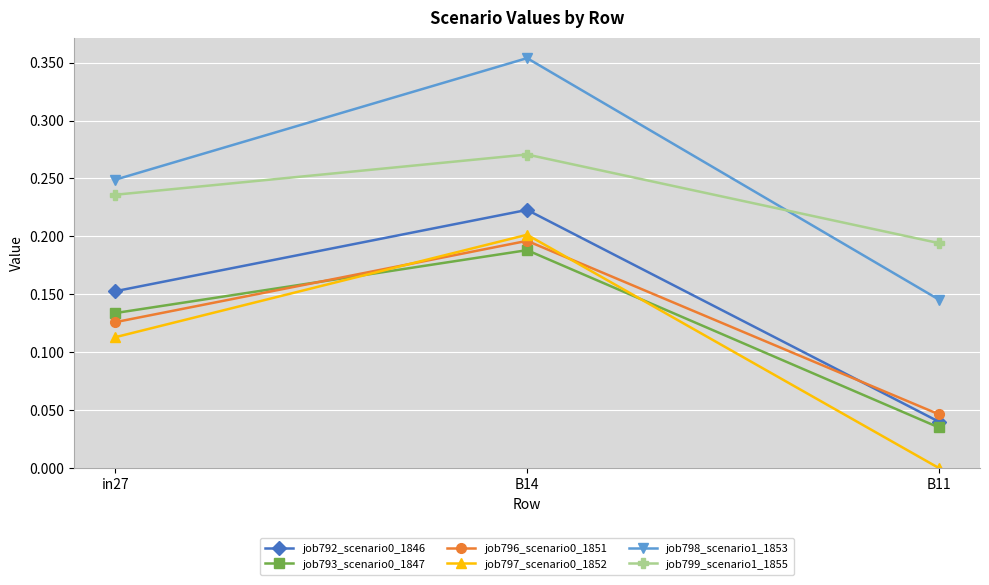

What is the sum of all job798_scenario1_1853 values?

0.7